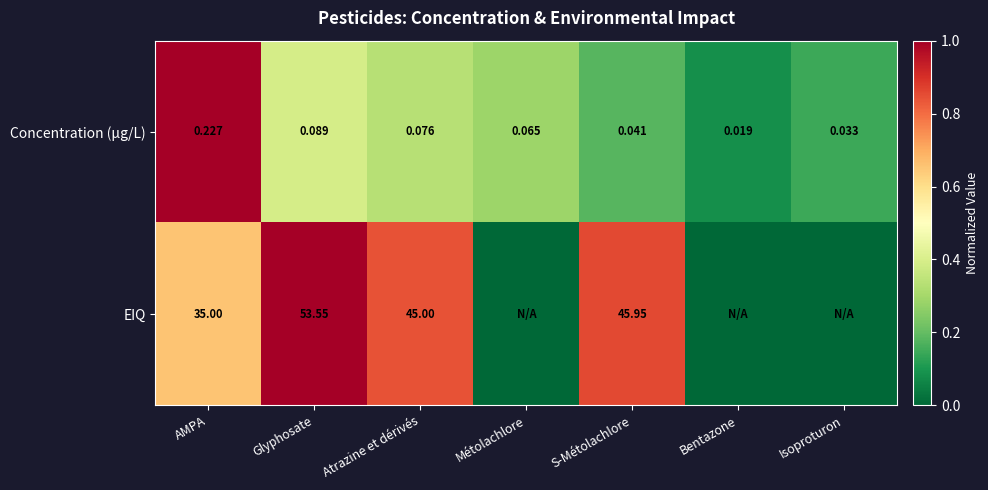

Where is Concentration (μg/L) nearest to the value 0?

Bentazone